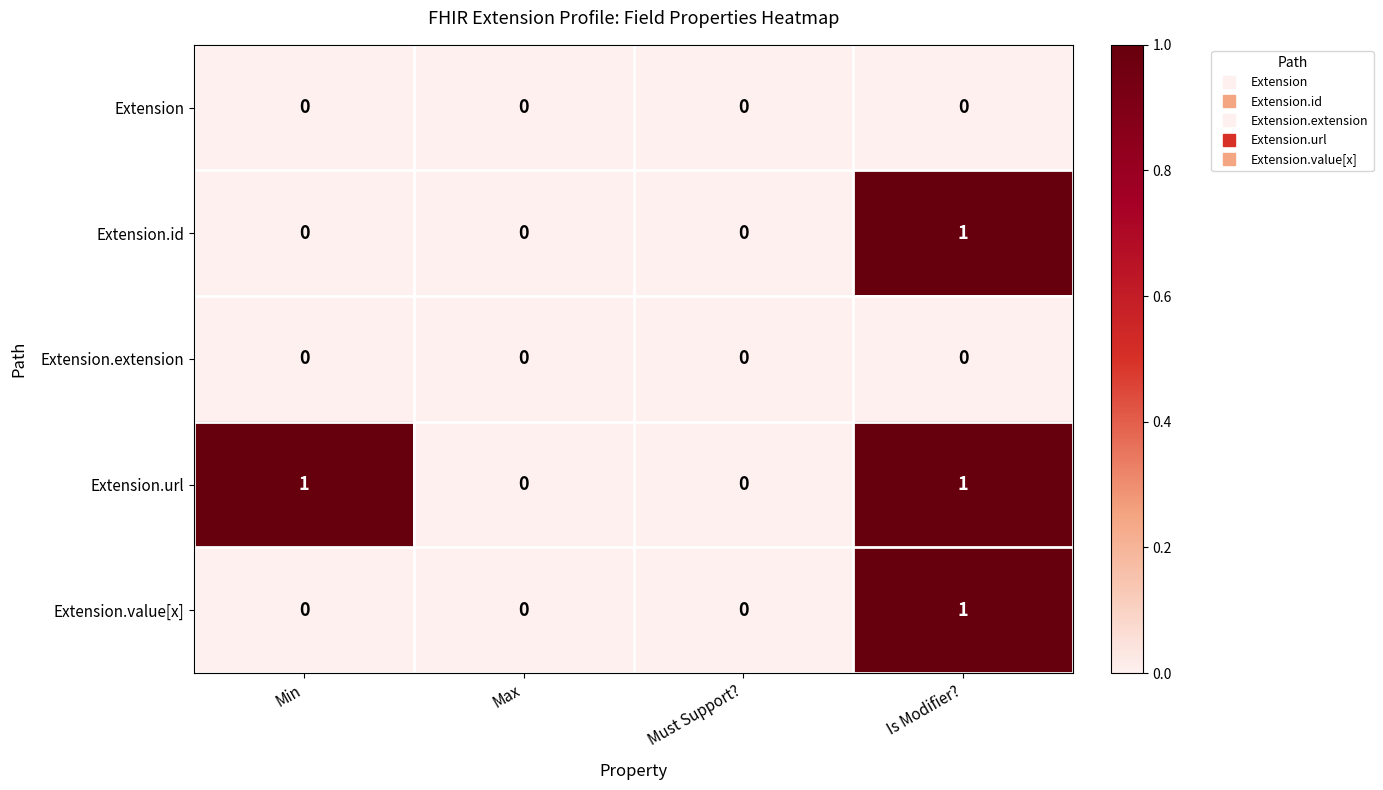

Is it true that Extension equals 0 at Min?

True